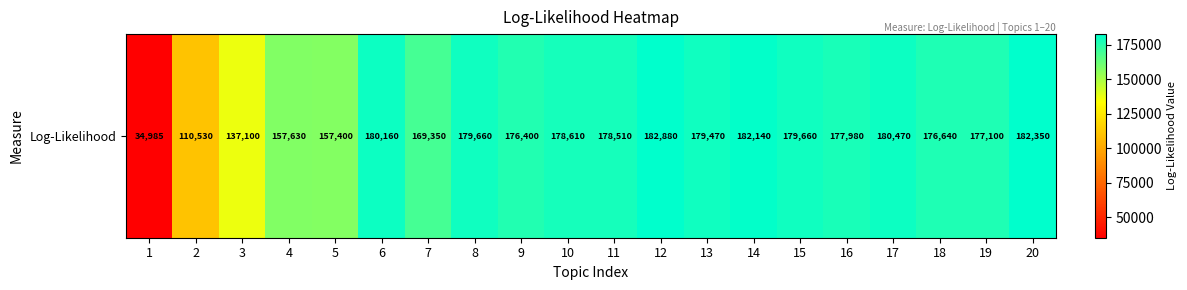

The chart shows a value of 182880 at 12. True or false?

True